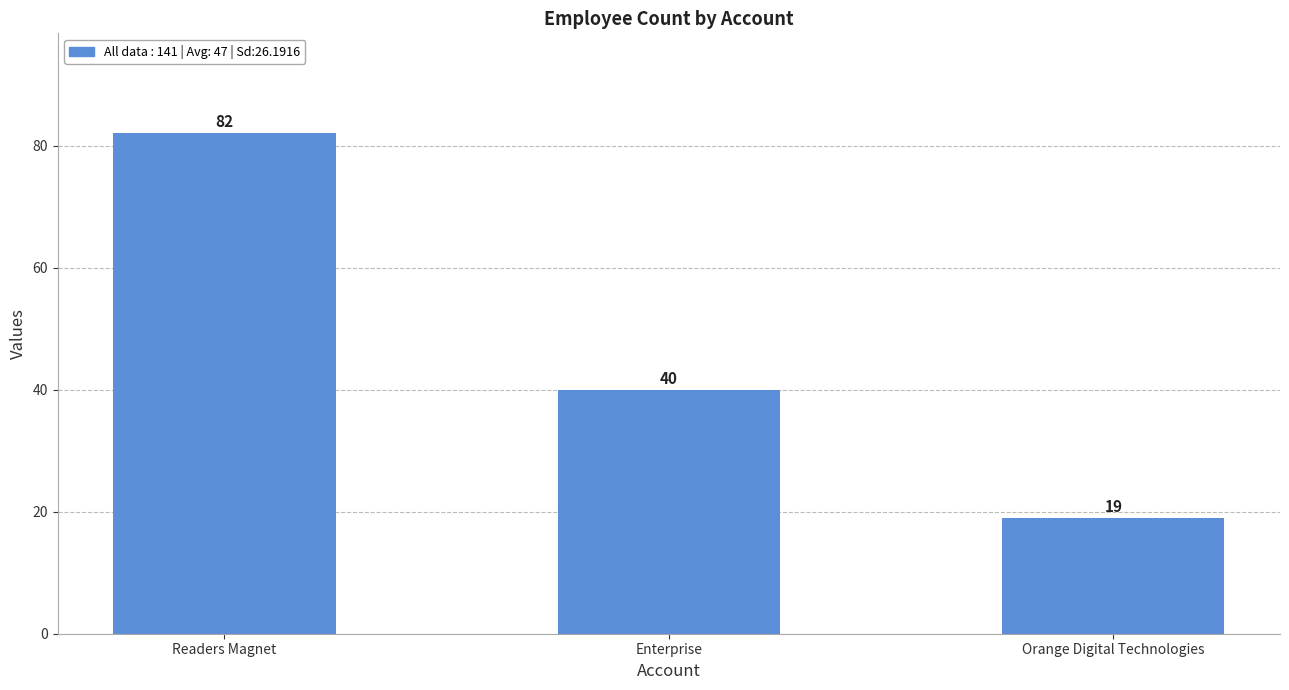

At which category does the chart reach its peak across all series?

Readers Magnet